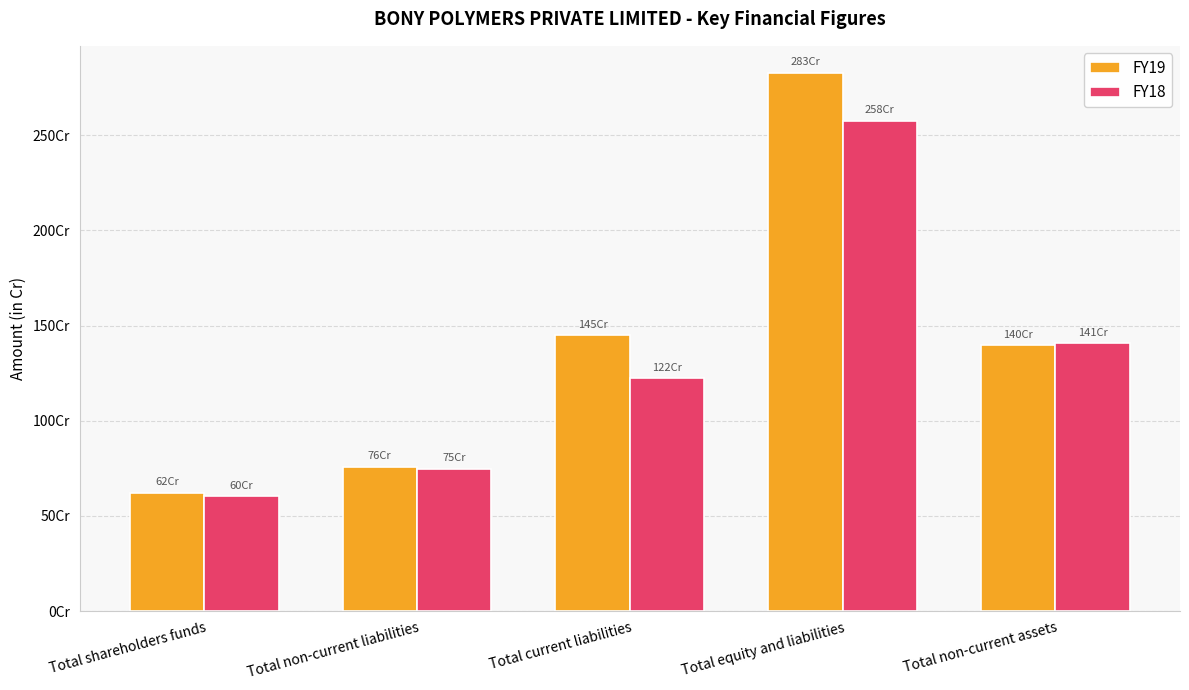

Which series has the largest total across all categories?

FY19